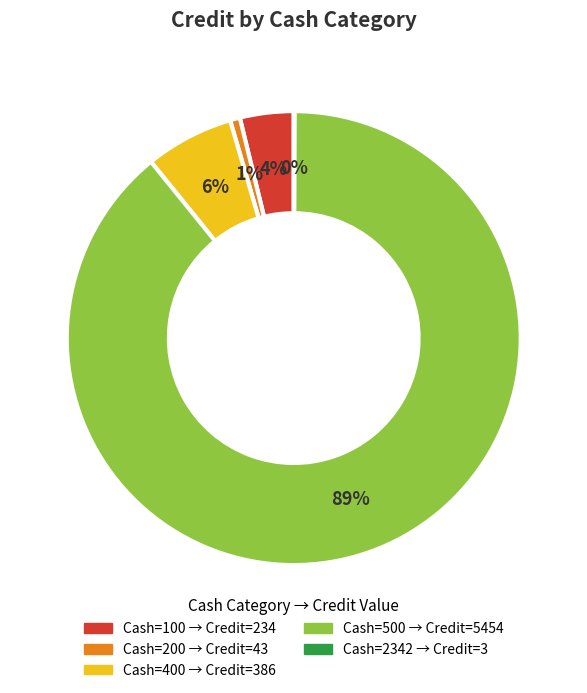

To the nearest percent, what is the difference between the largest and smallest slice percentages?

89%